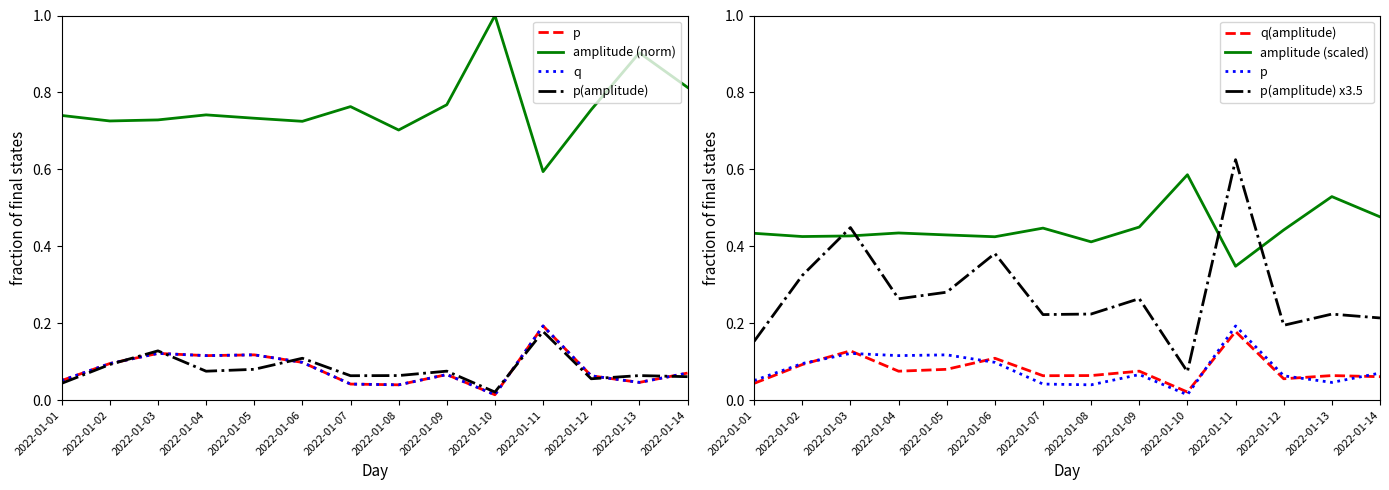

At how many categories does at least one series exceed 0?

14